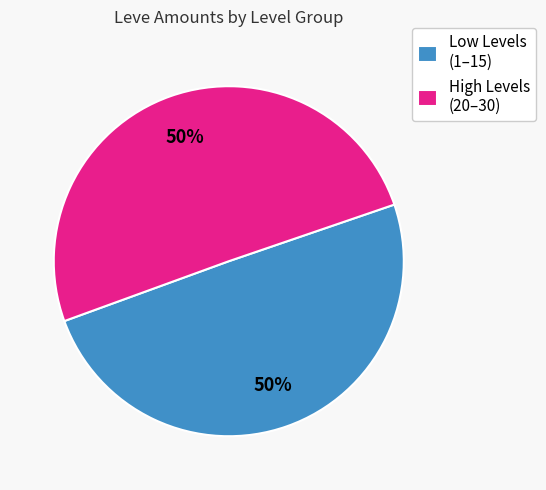

Is it true that High Levels (20–30) is 50% of the pie?

True